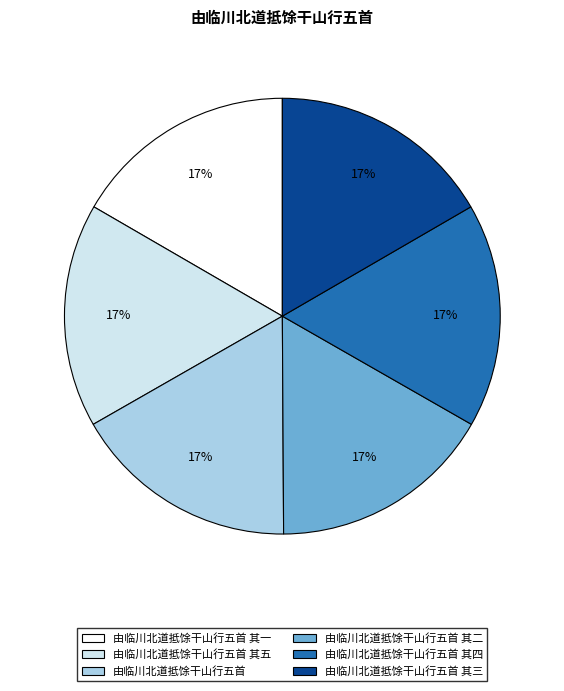

To the nearest percent, what is the combined percentage of 由临川北道抵馀干山行五首 其三 and 由临川北道抵馀干山行五首 其五?

33%